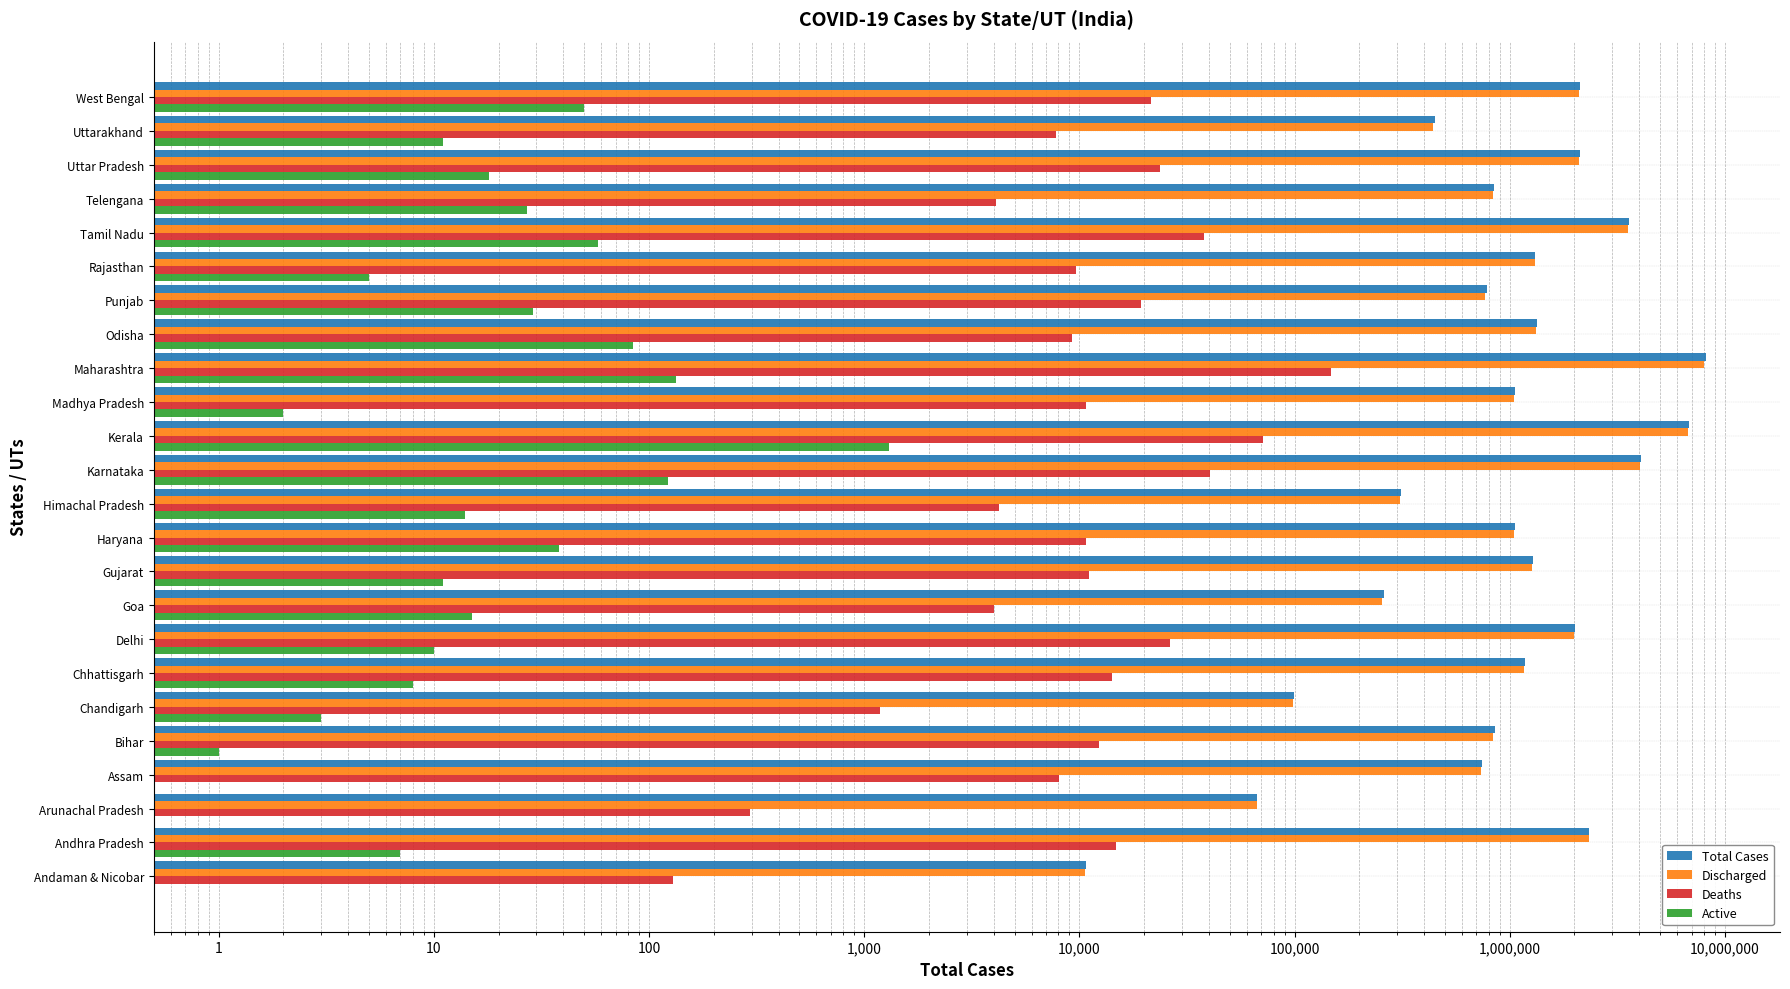

Where is Total Cases nearest to the value 4073846?

Karnataka